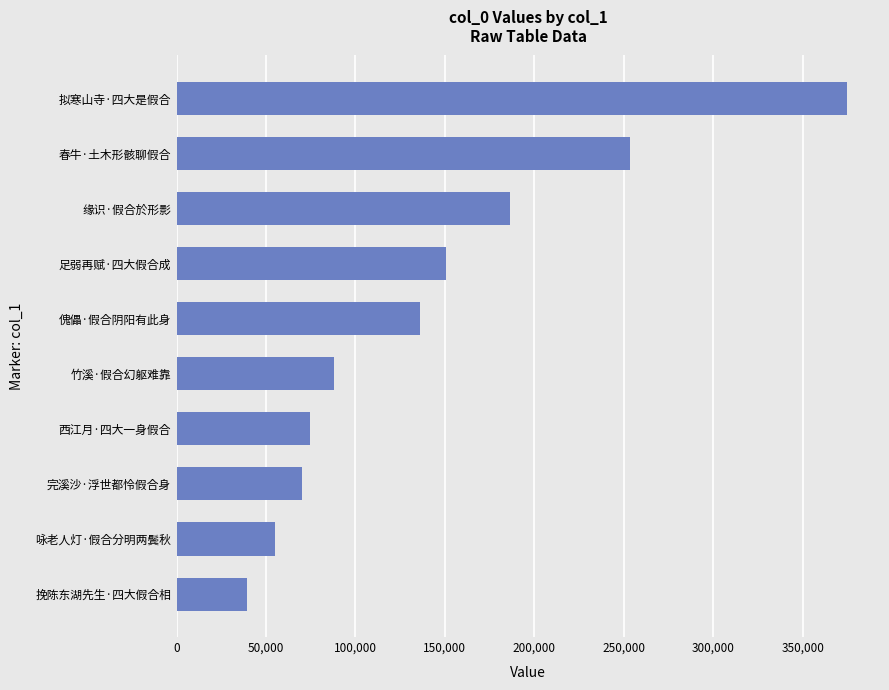

At which label is the value closest to 206872?

缘识·假合於形影